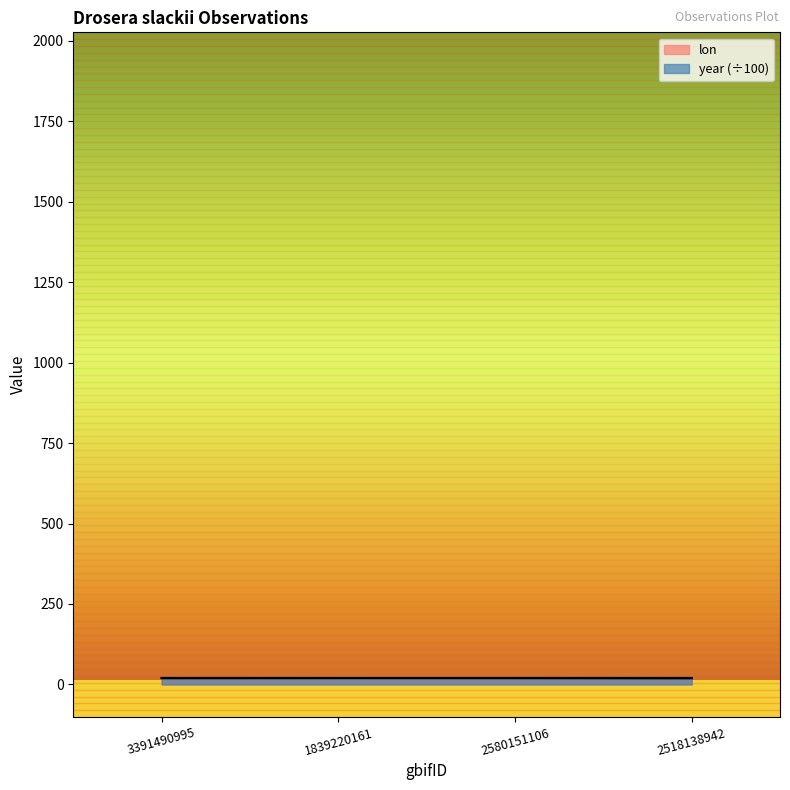

How many data points does each series have?

4